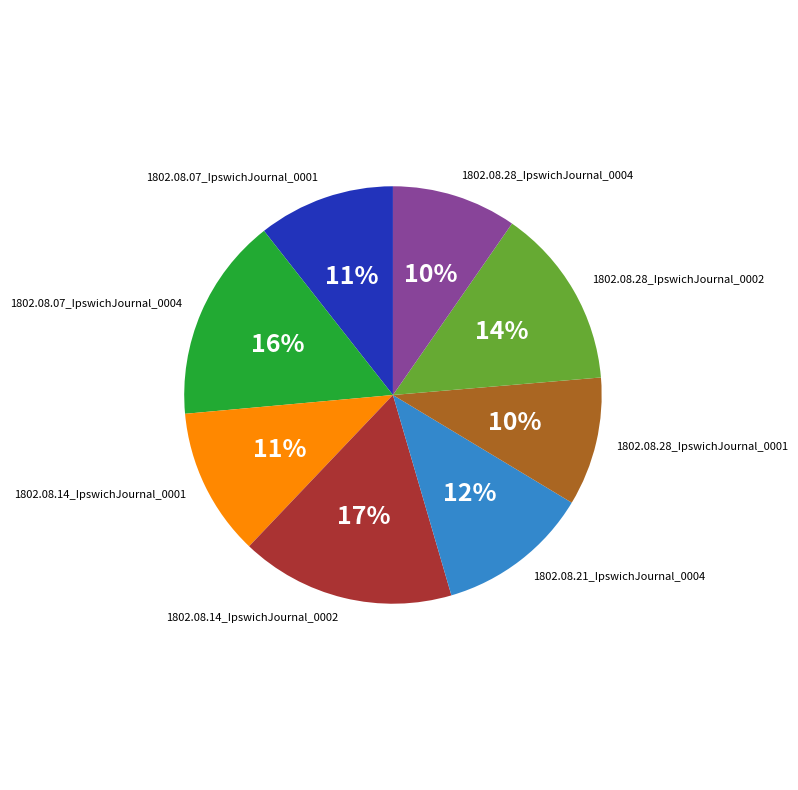

What percentage is the 1802.08.14_IpswichJournal_0002 slice, to the nearest percent?

17%